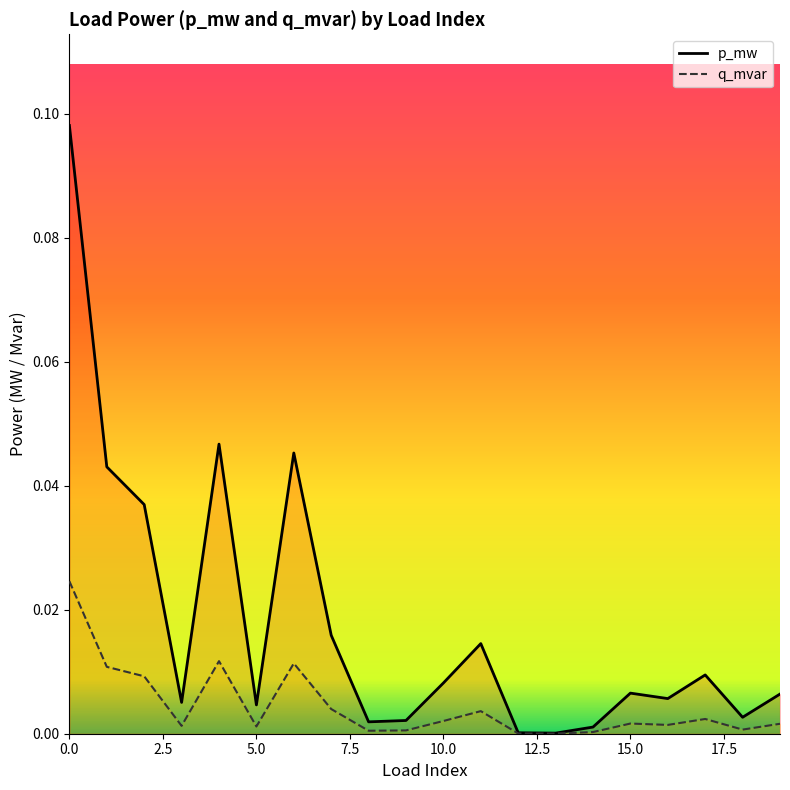

Which series changed the most between 8 and 13?

p_mw